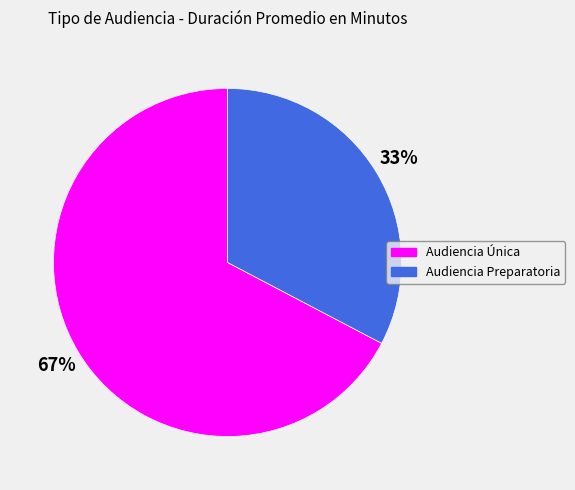

Rank the categories by value from highest to lowest.

Audiencia Única, Audiencia Preparatoria